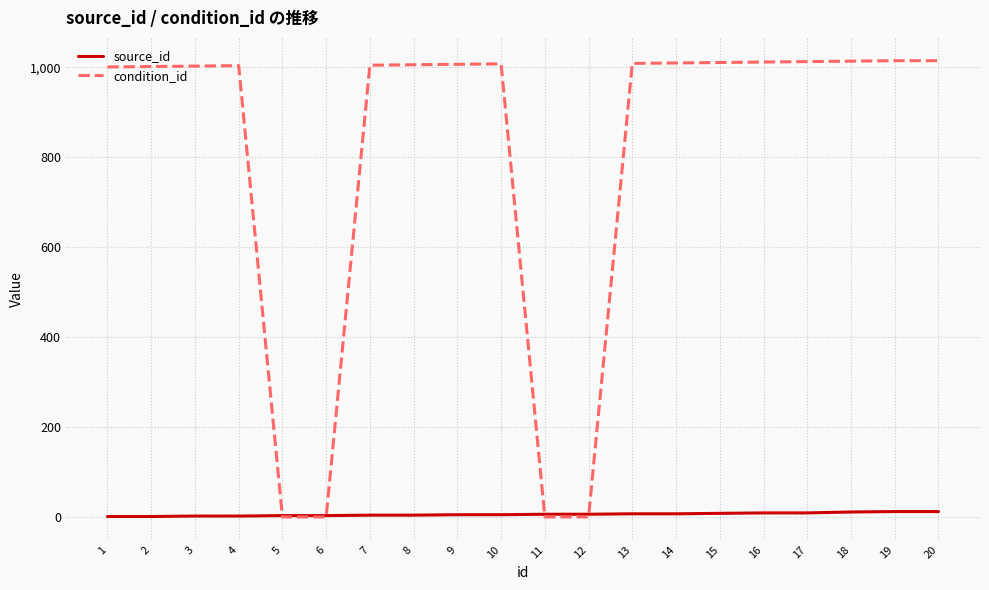

Is the value of source_id at 16 greater than the value of condition_id at 17?

No